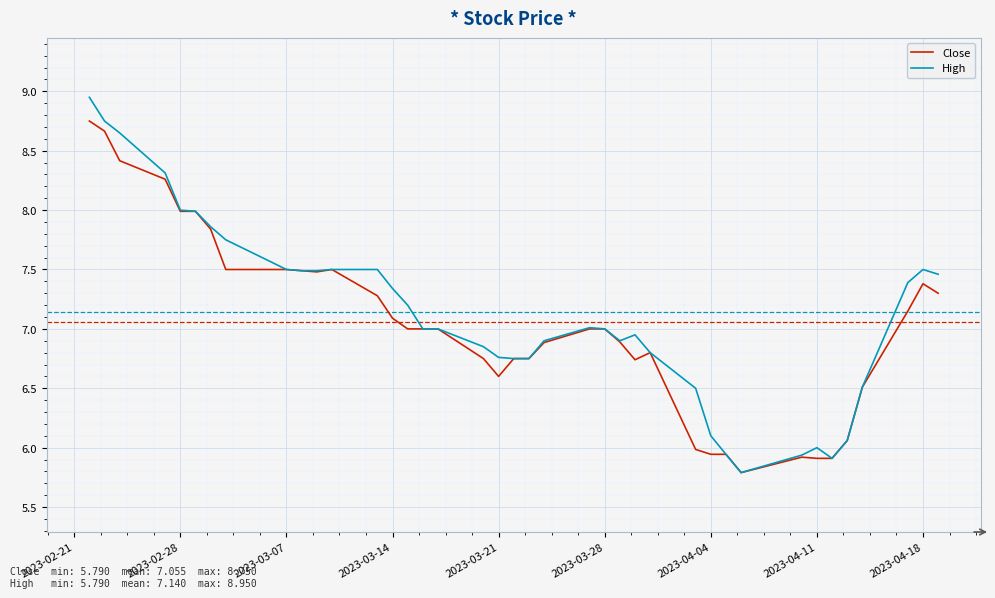

What is the minimum value shown in the chart?

5.8